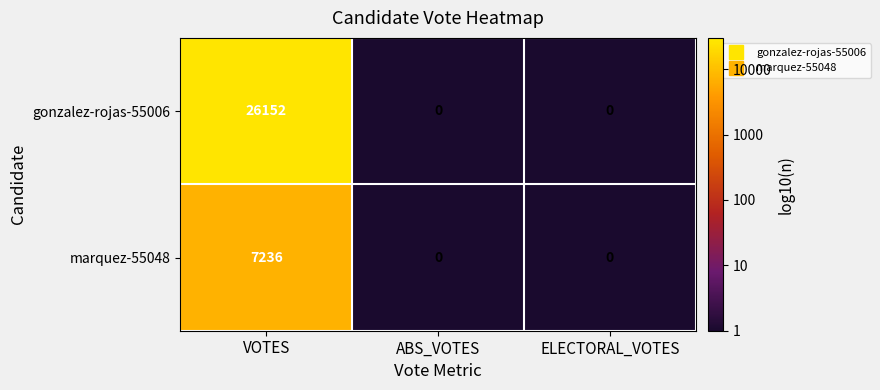

Rank the series by their average value, from lowest to highest.

marquez-55048, gonzalez-rojas-55006